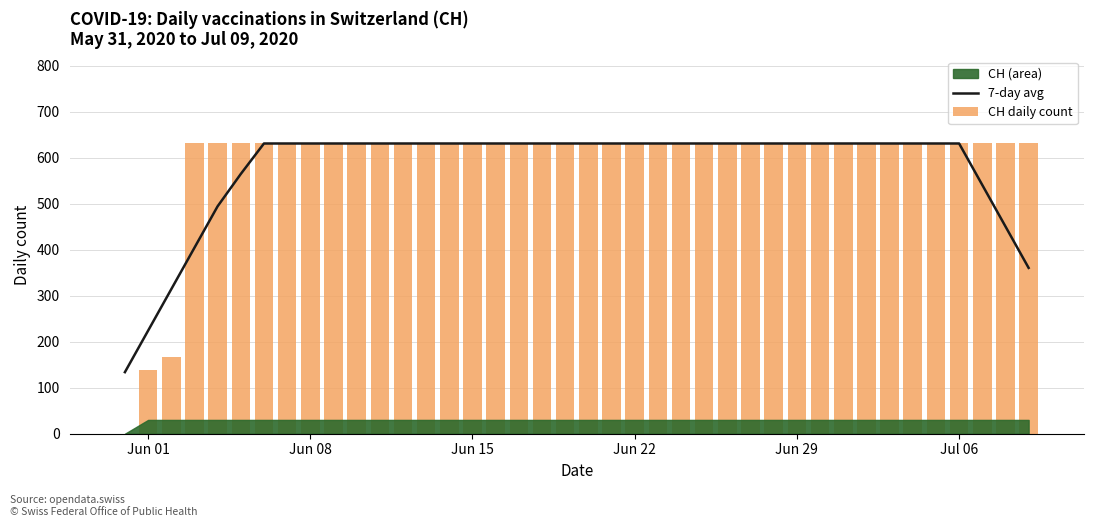

The value of CH daily count at 16 is 311.9. True or false?

False